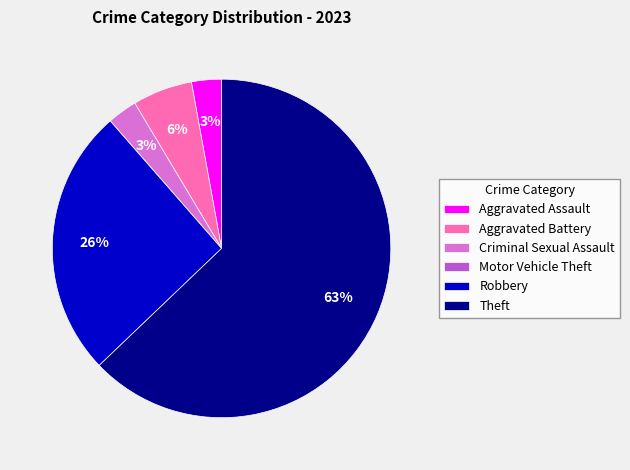

Is there any slice that represents more than half of the pie?

Yes